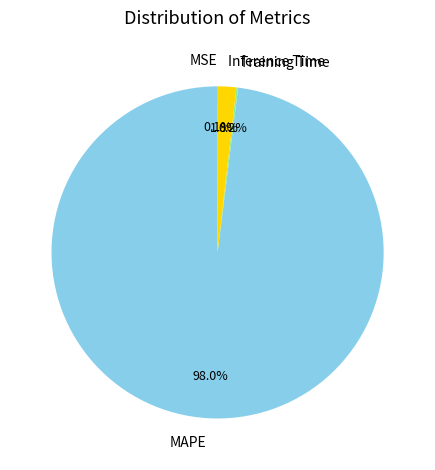

What is the largest slice in the pie chart?

MAPE